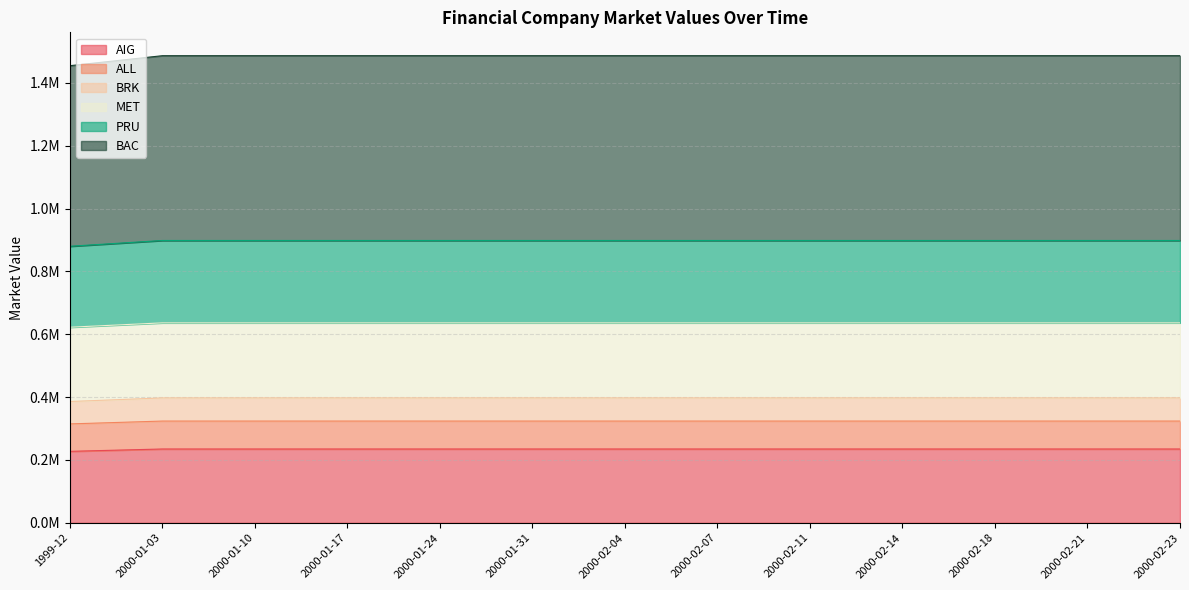

Which series has the widest spread of values?

BAC